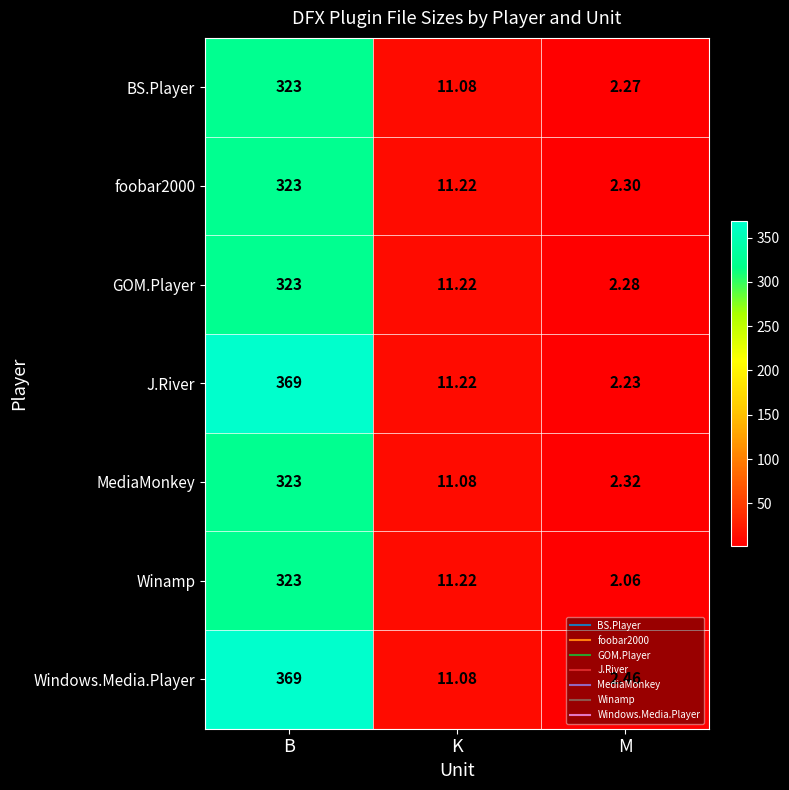

What is the difference between the highest and lowest values at B?

46.0